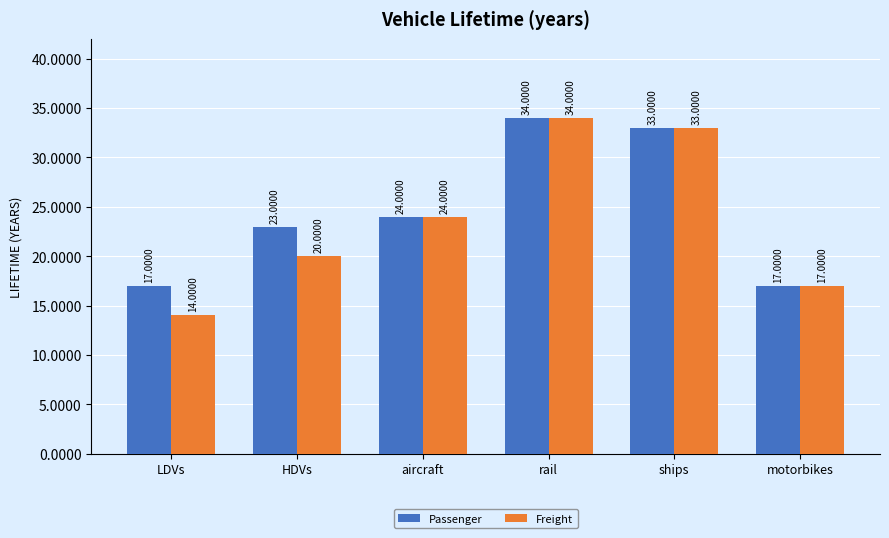

What is the highest value of the Passenger series?

34